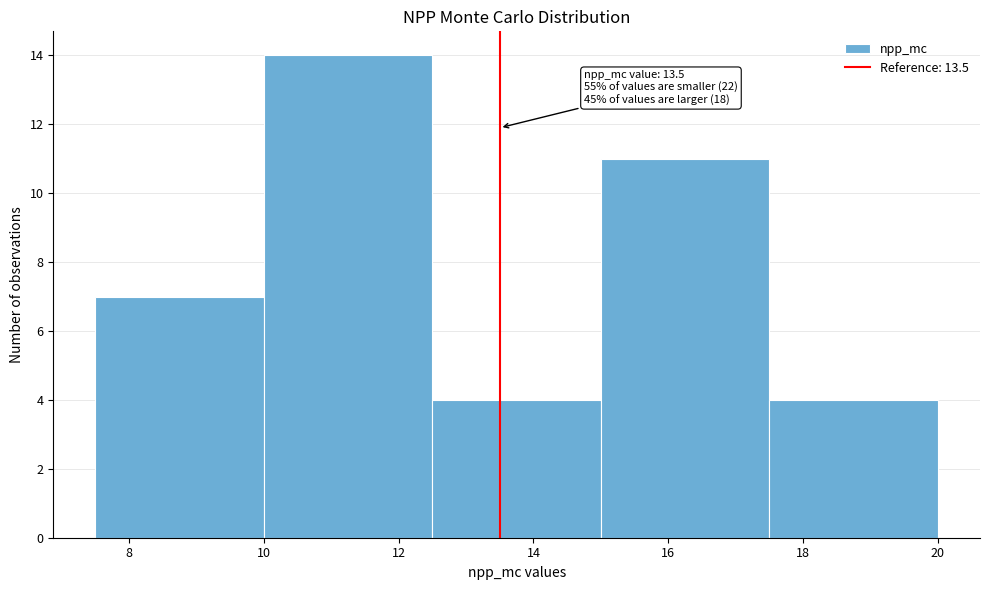

Which range on the x-axis has the tallest bar?

10.0 to 12.5